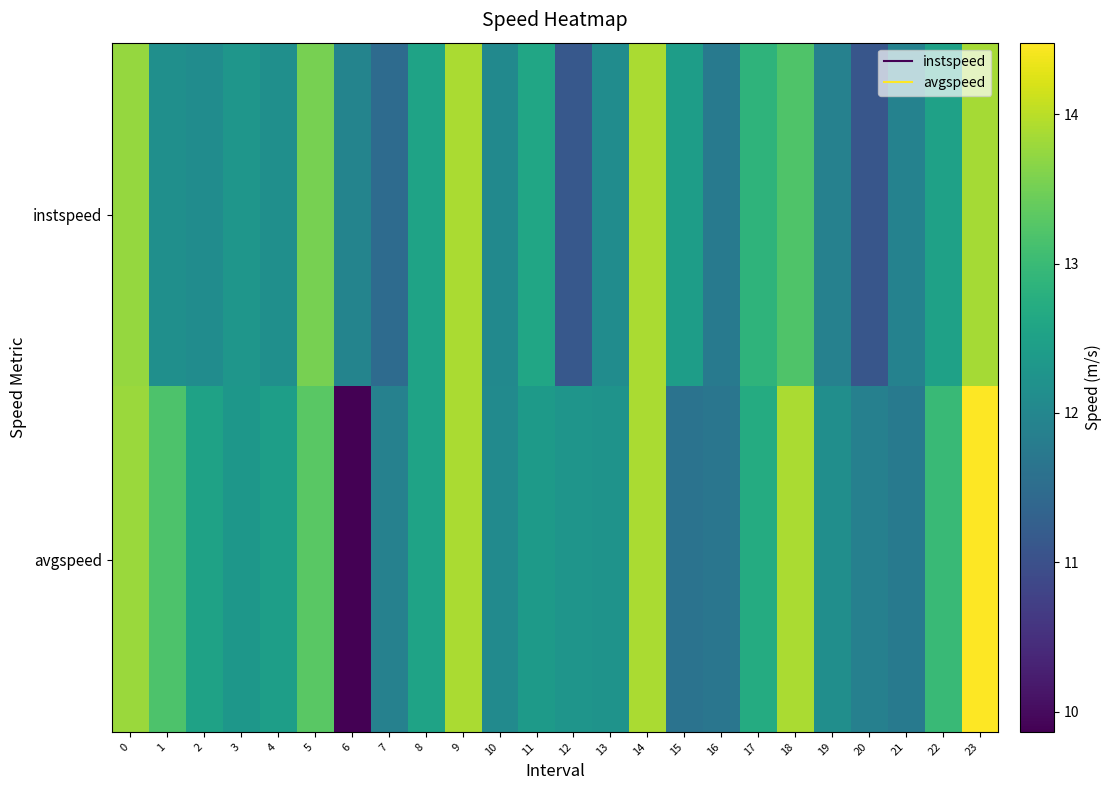

Rank the series by their average value, from highest to lowest.

avgspeed, instspeed